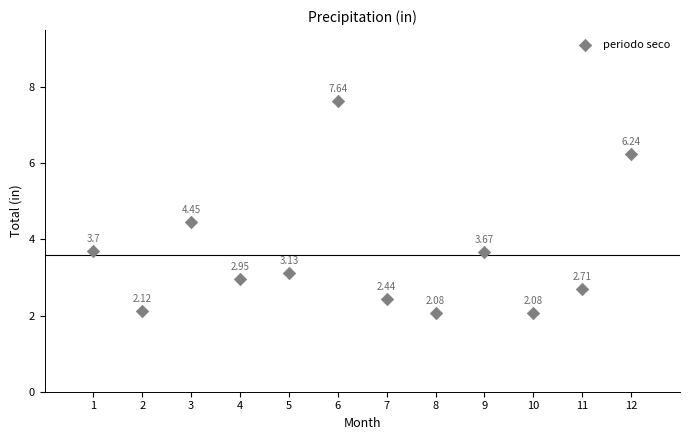

What is the range of X values (max minus min)?

11.0